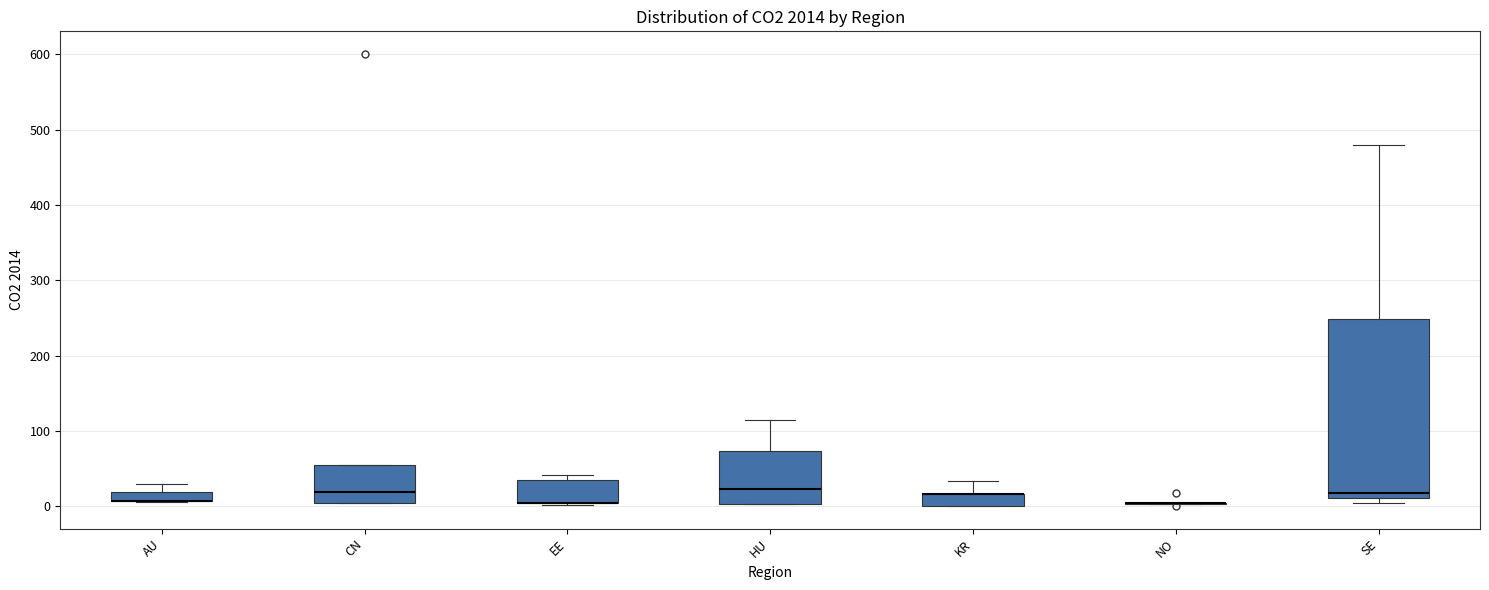

Comparing the boxes themselves (not the whiskers), which one is the tallest?

SE